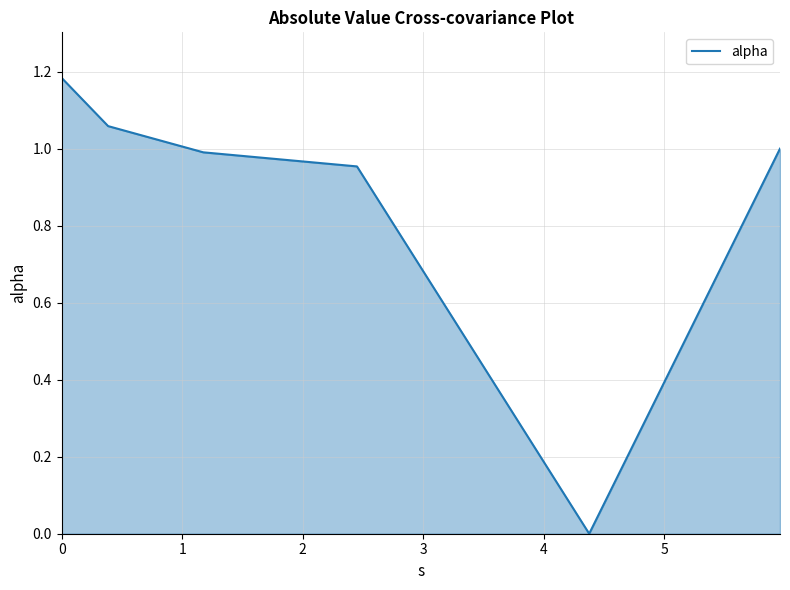

What is the sum of all values?

5.2